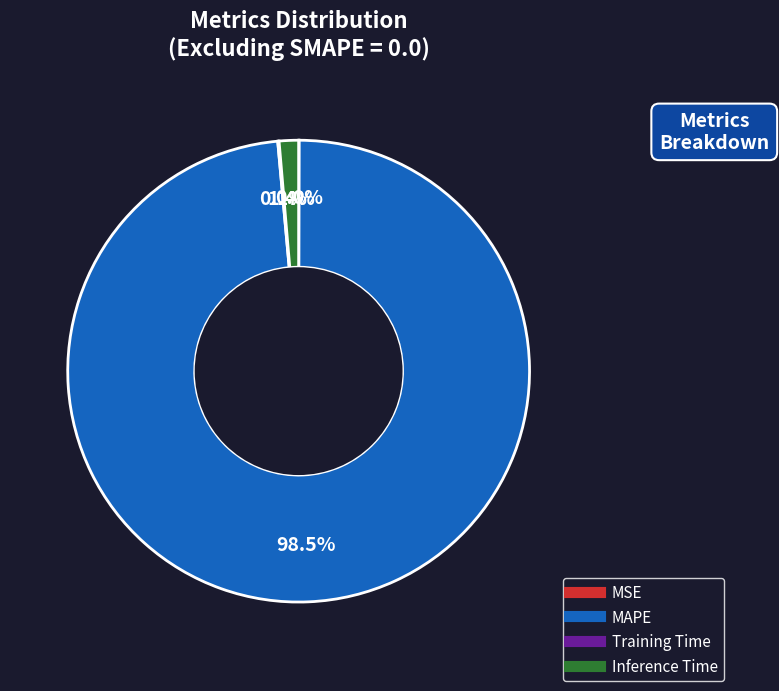

Is there any slice that represents more than half of the pie?

Yes